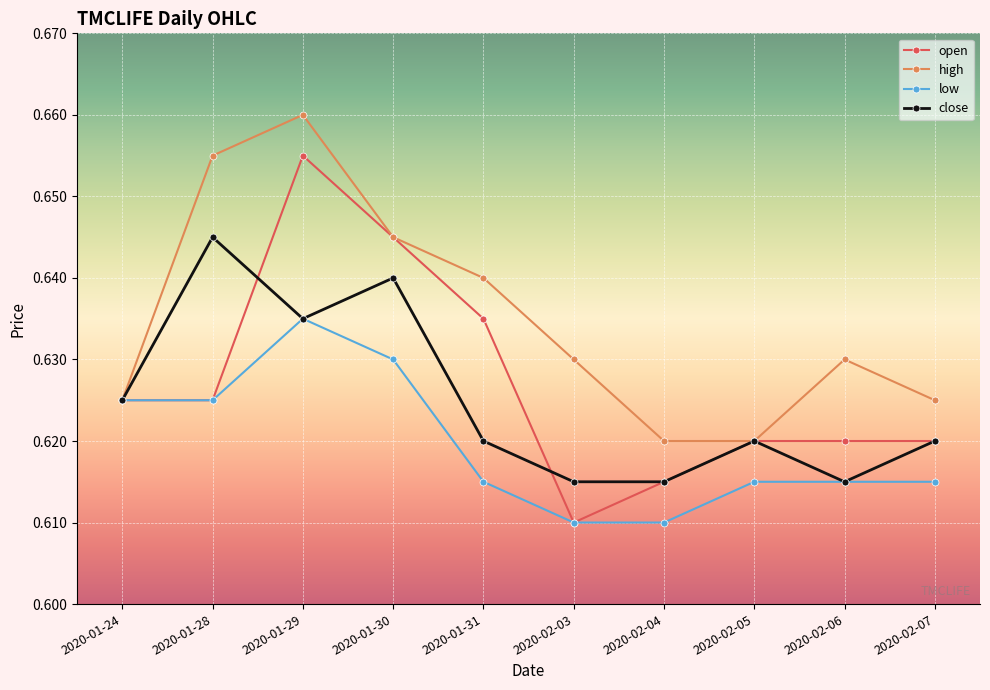

What are all the series names shown in the legend?

open, high, low, close